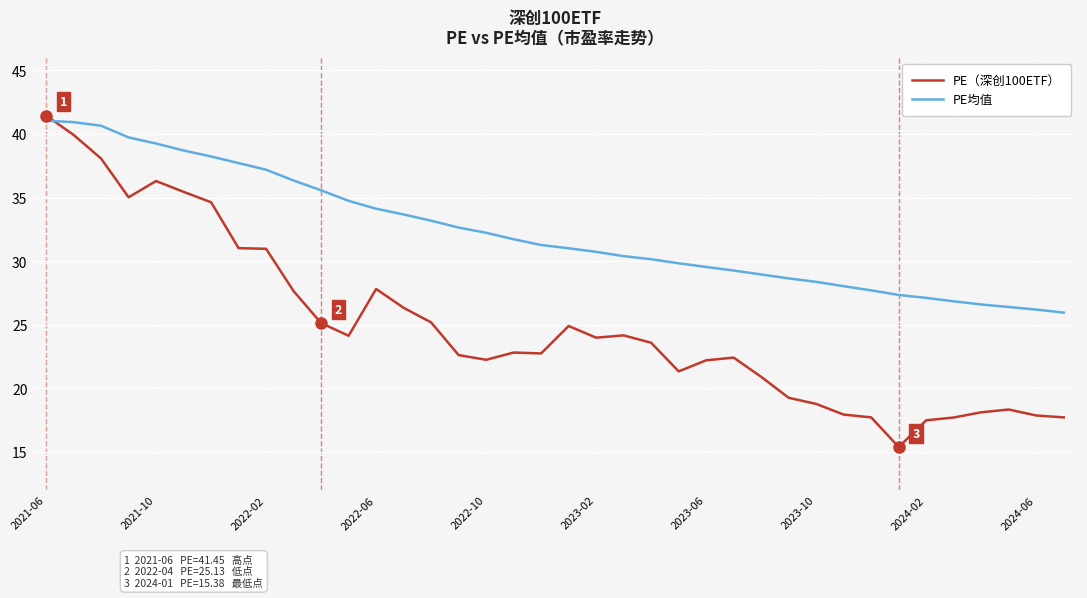

Which series has the largest total across all categories?

PE均值